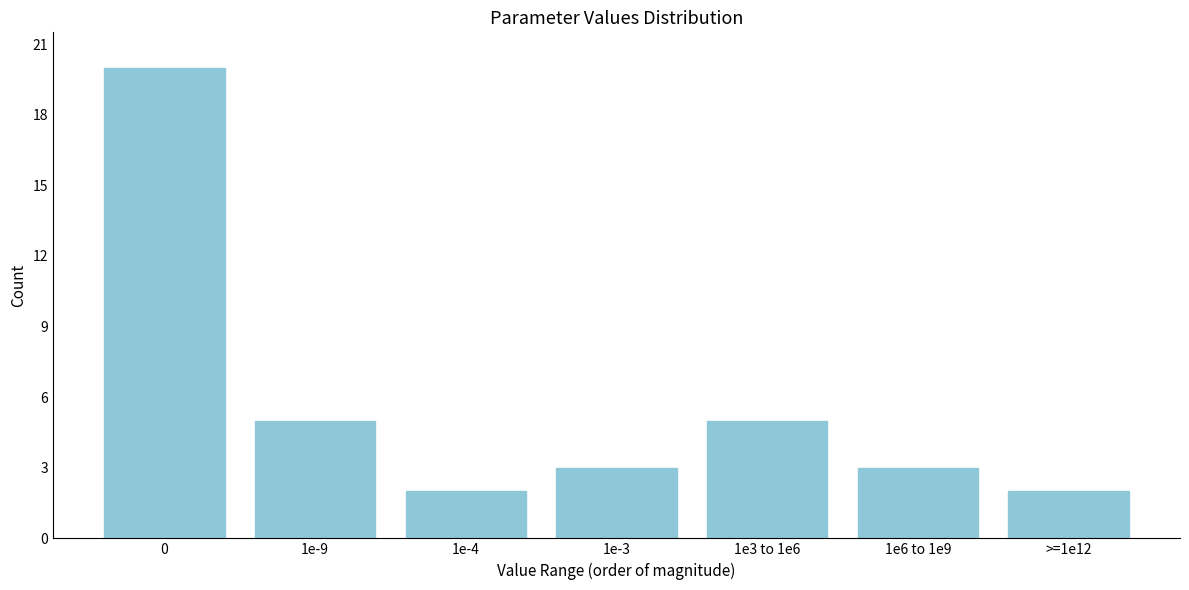

Reading left to right, extract all data points from this chart.

0=20	1e-9=5	1e-4=2	1e-3=3	1e3 to 1e6=5	1e6 to 1e9=3	>=1e12=2